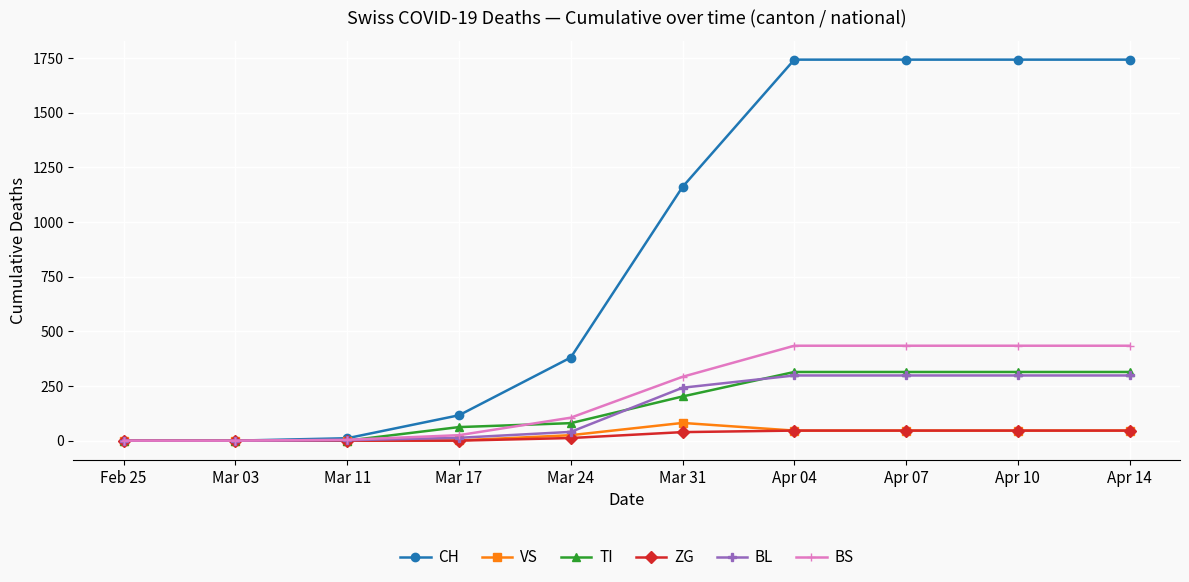

What is the label of the 7th point from the left?

Apr 04